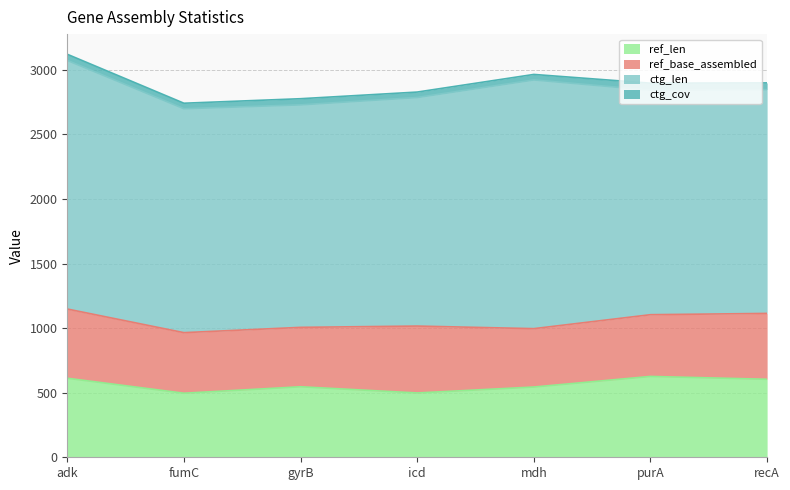

Reading left to right, what are all the values shown in this chart?

ref_len: adk=612.0	fumC=496.0	gyrB=546.0	icd=498.0	mdh=544.0	purA=626.0	recA=604.0
ref_base_assembled: adk=536.0	fumC=469.0	gyrB=460.0	icd=518.0	mdh=452.0	purA=478.0	recA=510.0
ctg_len: adk=1925.0	fumC=1734.0	gyrB=1723.0	icd=1770.0	mdh=1926.0	purA=1739.0	recA=1733.0
ctg_cov: adk=47.6	fumC=42.5	gyrB=47.4	icd=41.9	mdh=42.4	purA=53.7	recA=51.8